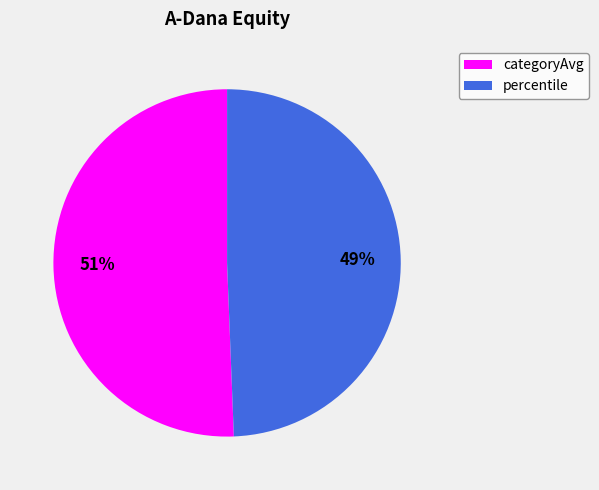

Is there any slice that represents more than half of the pie?

Yes